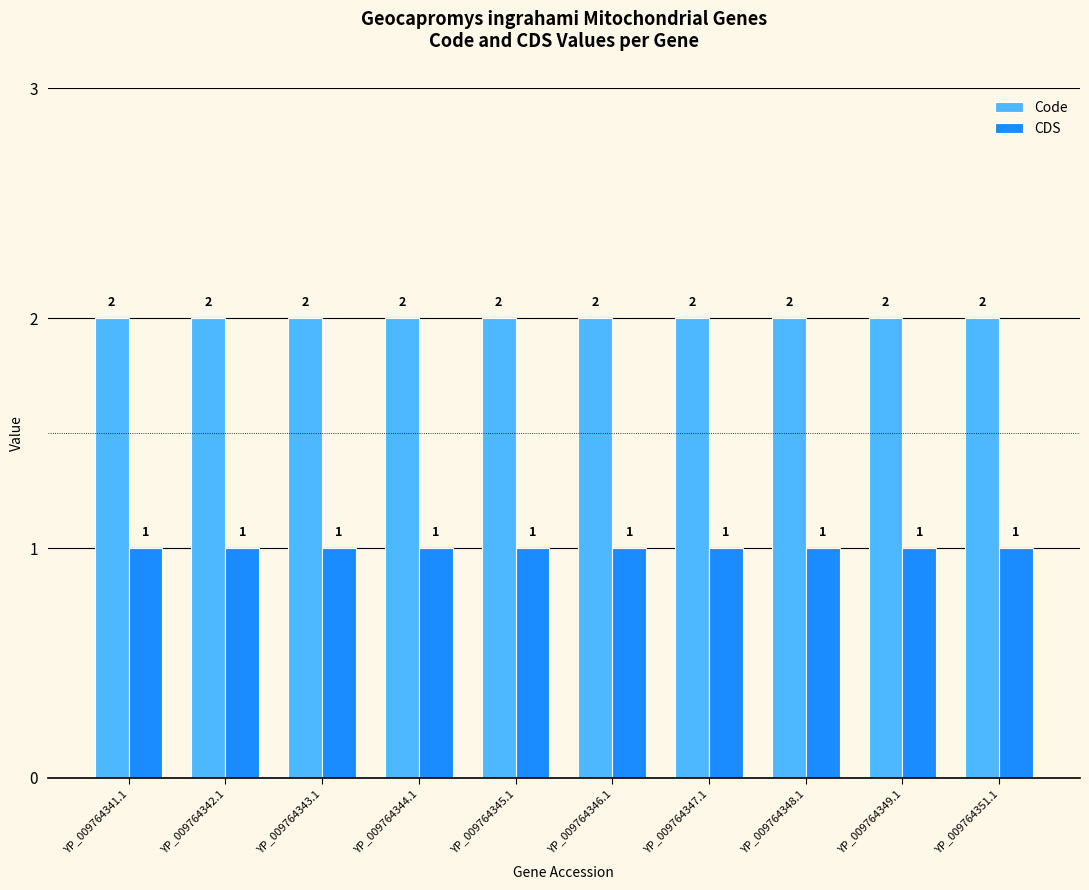

Is the value of Code at YP_009764347.1 greater than the value of CDS at YP_009764344.1?

Yes